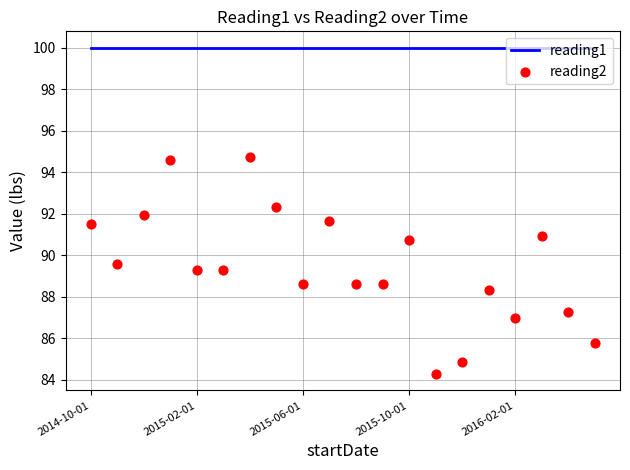

Which series has the largest total across all categories?

reading1